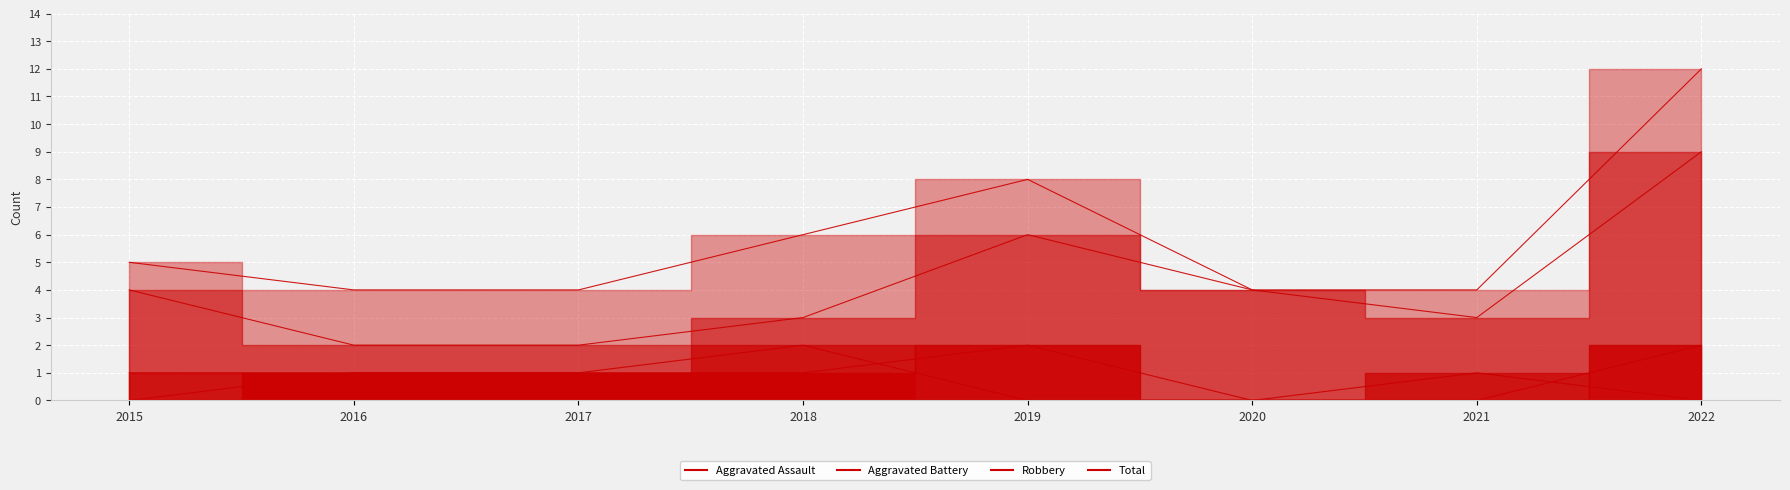

Which category has the highest value in the Robbery series?

2022